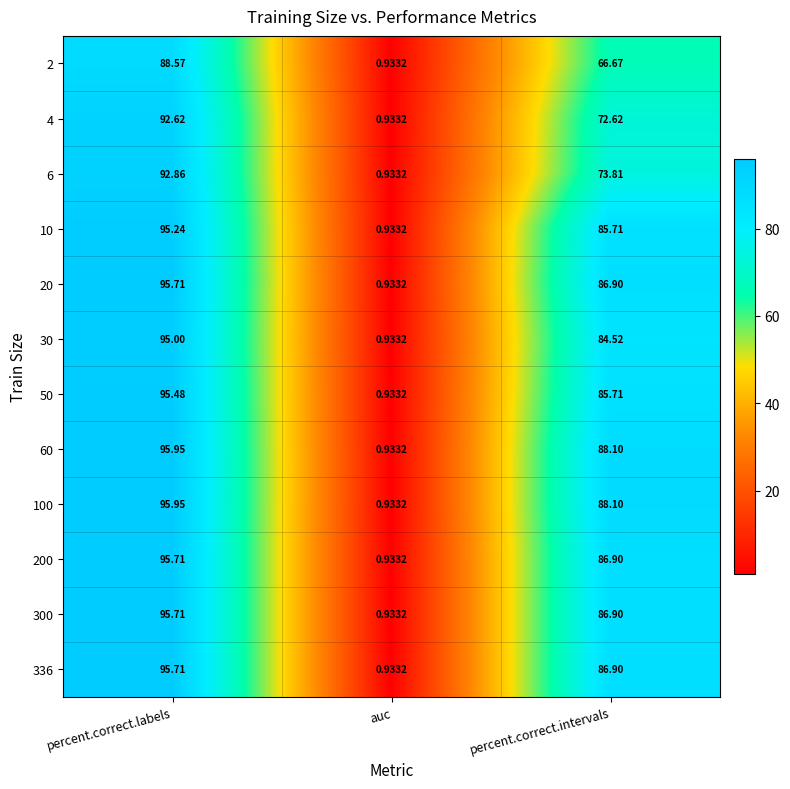

Which label corresponds to the smallest value in the chart?

auc